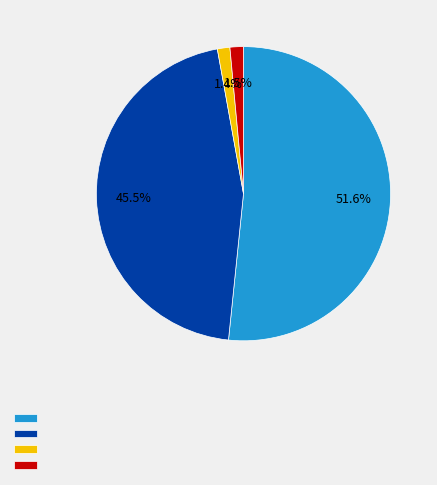

Is there a majority slice in this chart?

Yes